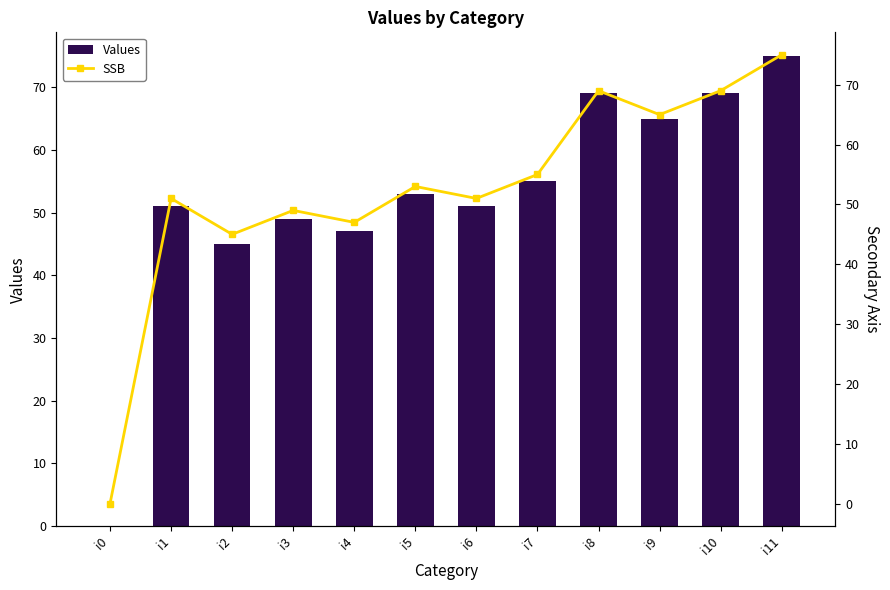

What is the value of the Values bar at the 10th from the left?

65